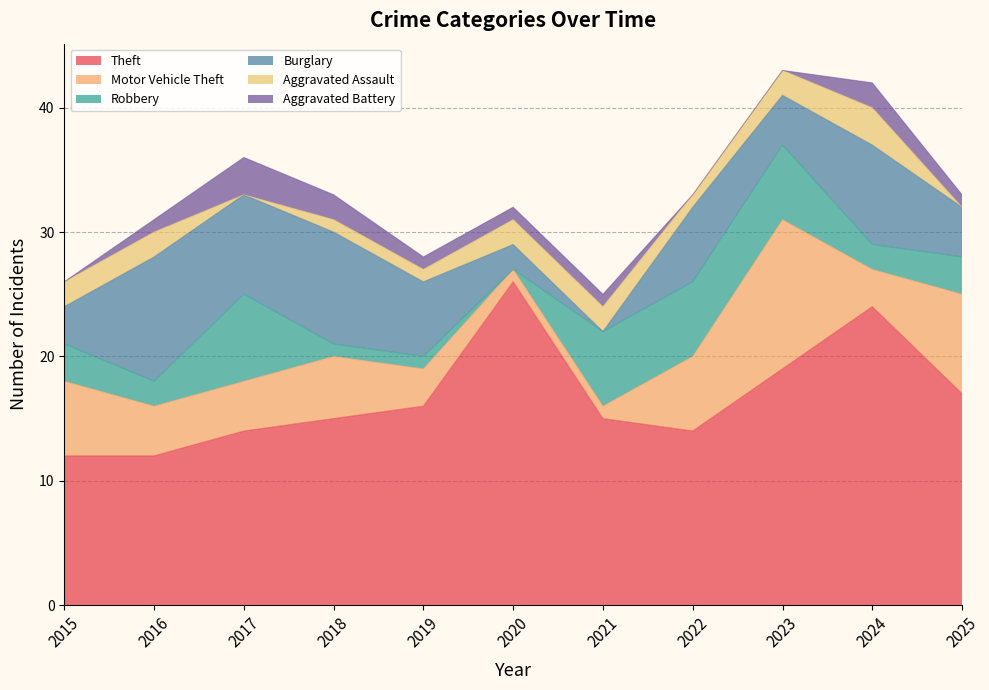

What is the sum of all Motor Vehicle Theft values?

53